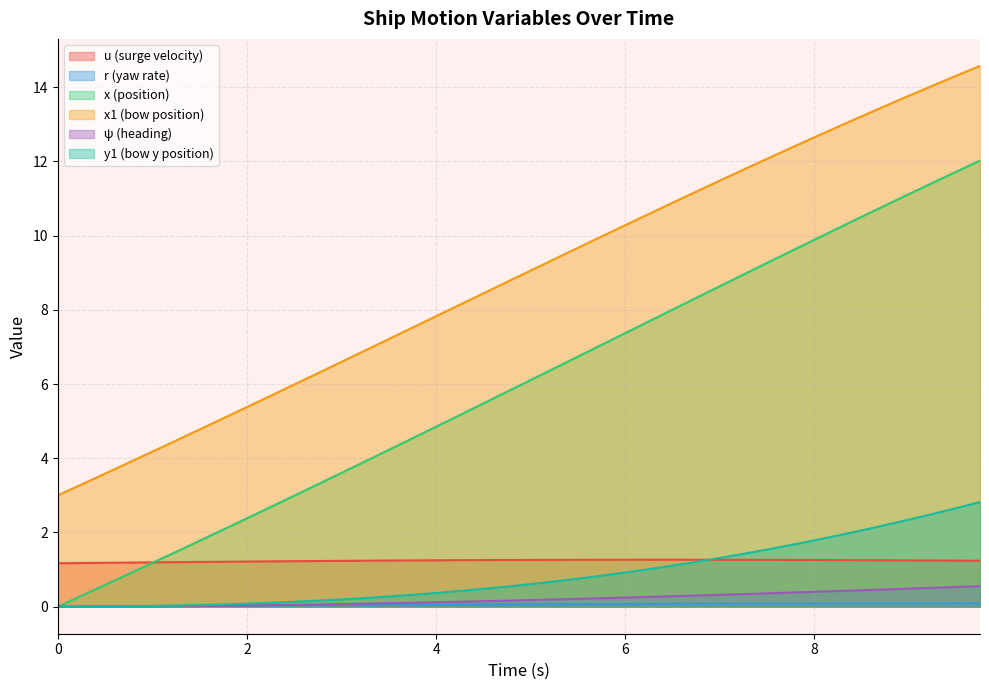

True or false: x1 (bow position) has a value of 10.3 at 6.

True